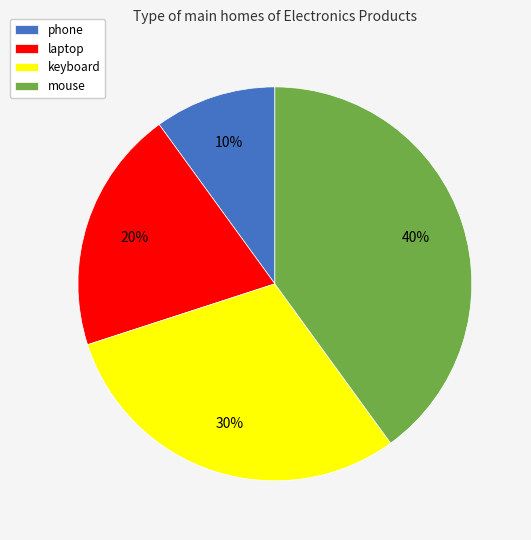

Is the sum of mouse and laptop greater than half?

Yes